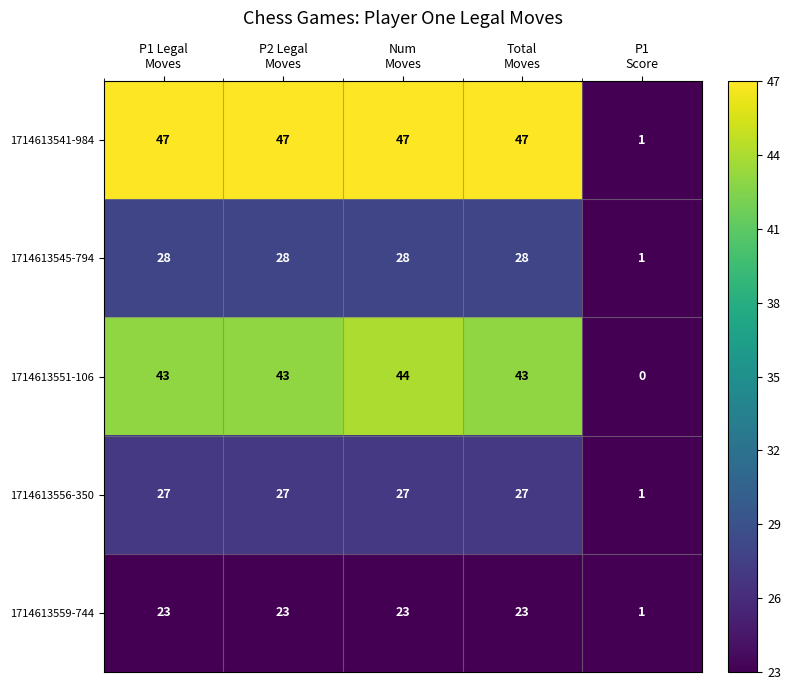

Which series has the largest range (max minus min)?

1714613541-984